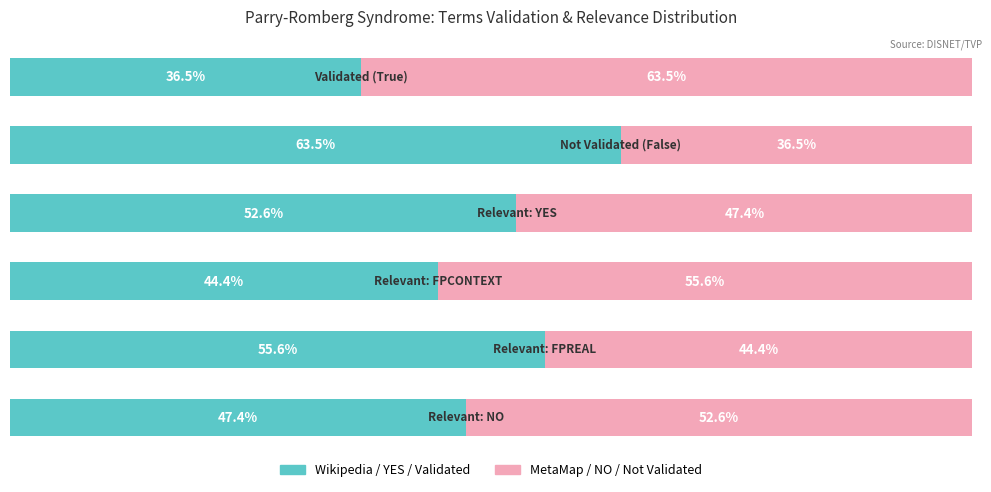

How many series are shown in this chart?

2